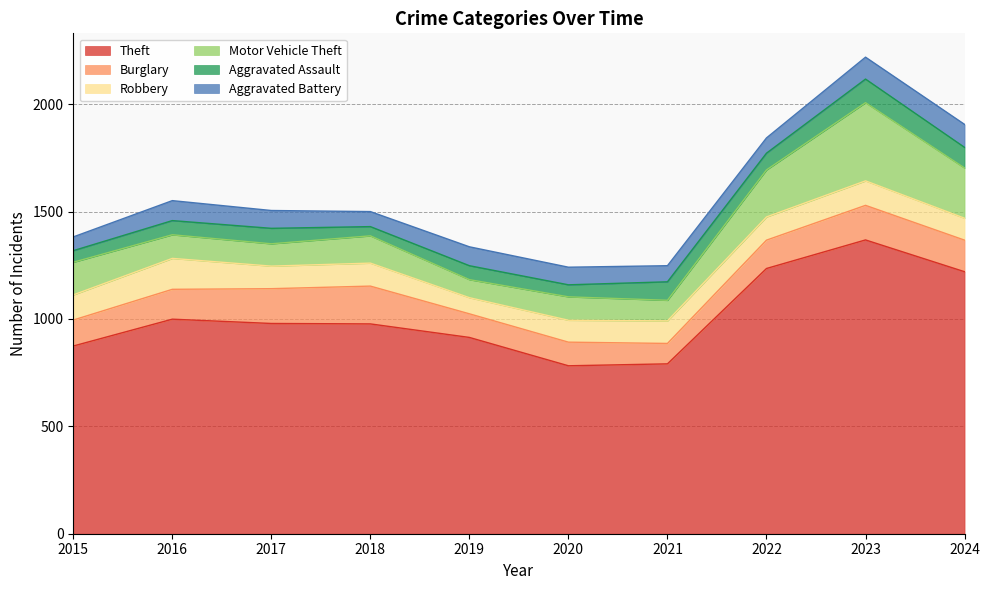

Reading left to right, what are all the values shown in this chart?

Theft: 2015=874	2016=999	2017=979	2018=977	2019=914	2020=782	2021=791	2022=1235	2023=1368	2024=1220
Burglary: 2015=121	2016=139	2017=162	2018=176	2019=110	2020=110	2021=95	2022=132	2023=161	2024=147
Robbery: 2015=117	2016=144	2017=105	2018=107	2019=75	2020=102	2021=105	2022=108	2023=114	2024=102
Motor Vehicle Theft: 2015=152	2016=110	2017=104	2018=127	2019=84	2020=109	2021=96	2022=219	2023=364	2024=234
Aggravated Assault: 2015=54	2016=66	2017=72	2018=43	2019=65	2020=56	2021=86	2022=78	2023=110	2024=96
Aggravated Battery: 2015=64	2016=93	2017=83	2018=70	2019=88	2020=82	2021=75	2022=71	2023=102	2024=107